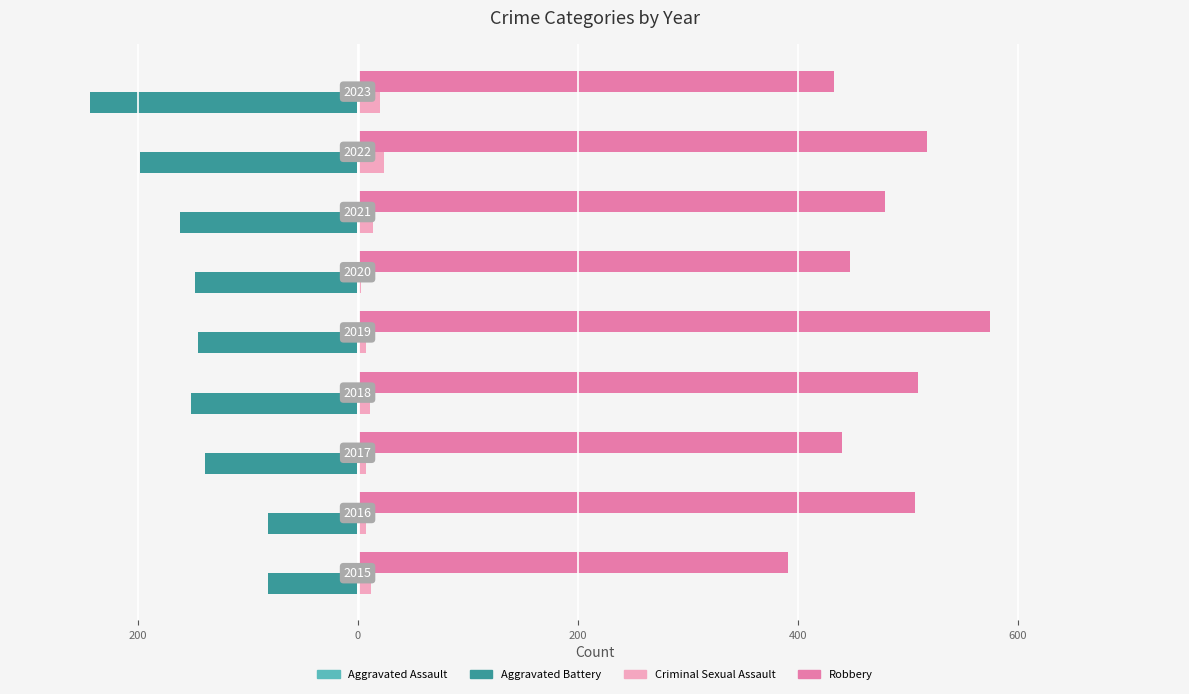

What are all the series names shown in the legend?

Aggravated Assault, Aggravated Battery, Criminal Sexual Assault, Robbery